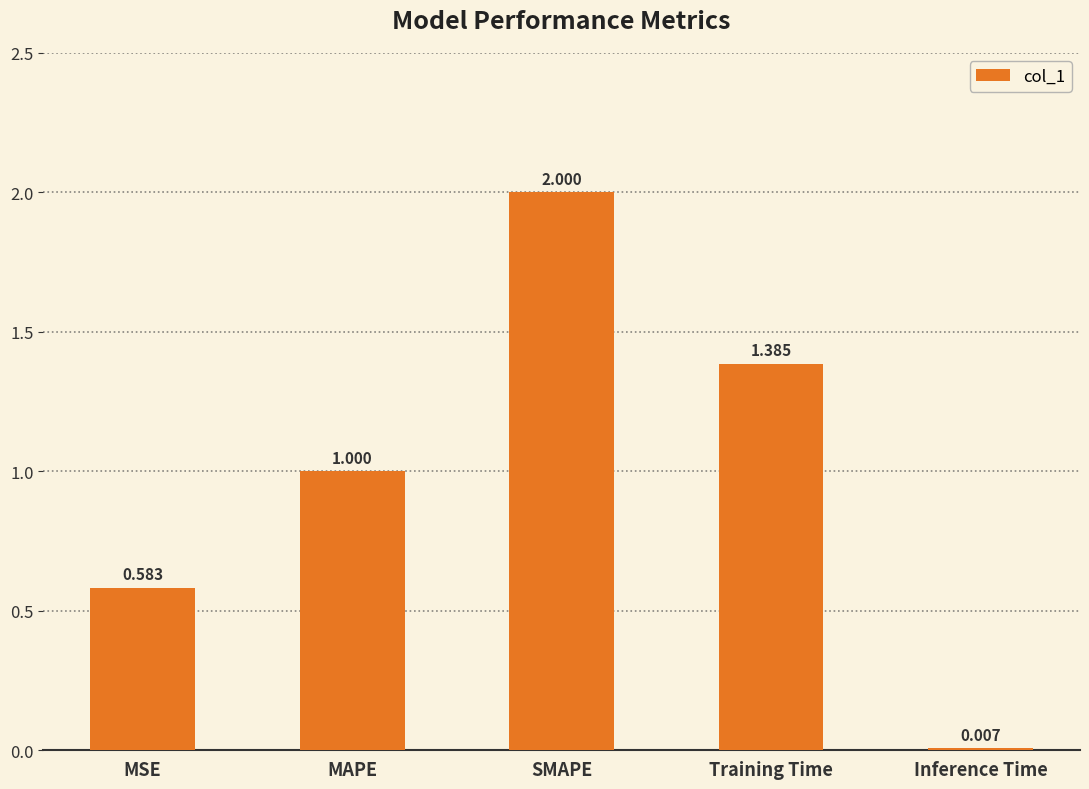

How many distinct data groups are displayed?

1